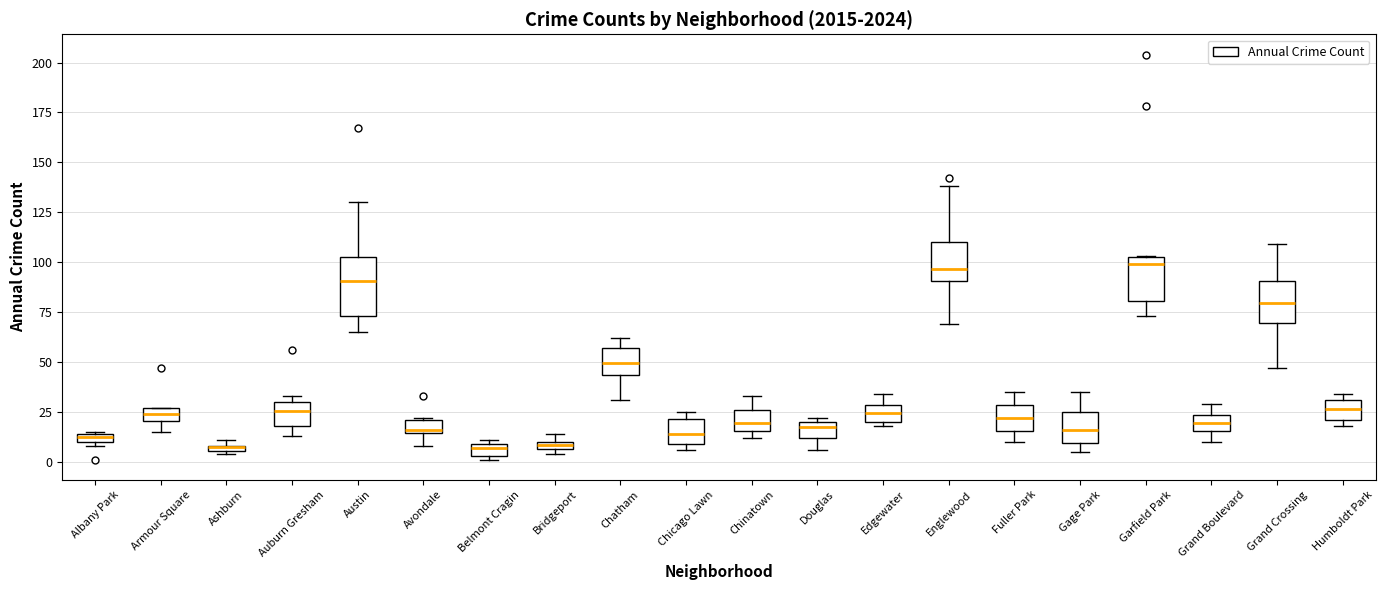

Where is the lower edge of the box for Humboldt Park on the y-axis? The values are not printed on the chart, so give them approximately, as read against the axis.

20